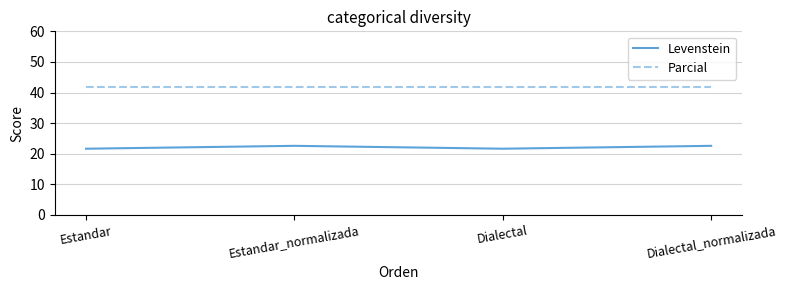

Reading left to right, list all the values displayed in this chart.

Levenstein: Estandar=21.6	Estandar_normalizada=22.6	Dialectal=21.6	Dialectal_normalizada=22.6
Parcial: Estandar=41.7	Estandar_normalizada=41.7	Dialectal=41.7	Dialectal_normalizada=41.7